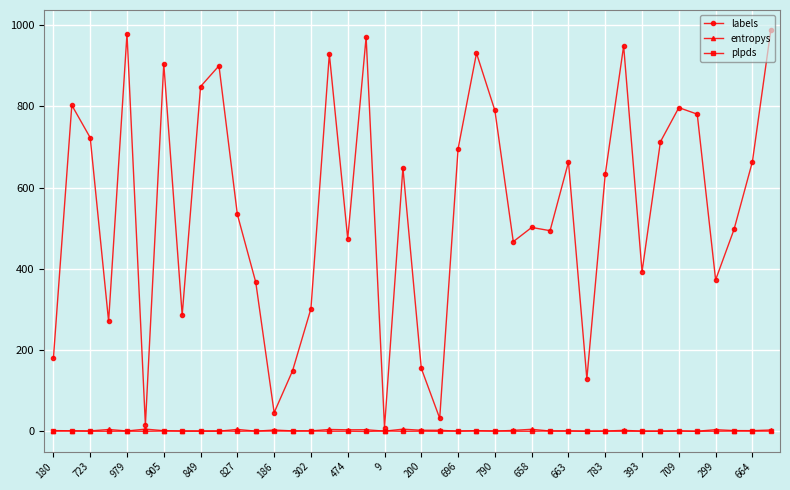

True or false: entropys has more than 2 points higher than both neighbors.

True